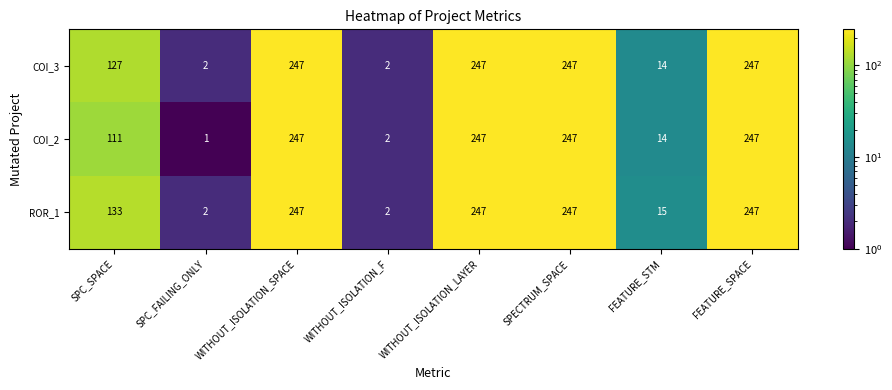

List the series in order of their overall mean, highest first.

ROR_1, COI_3, COI_2